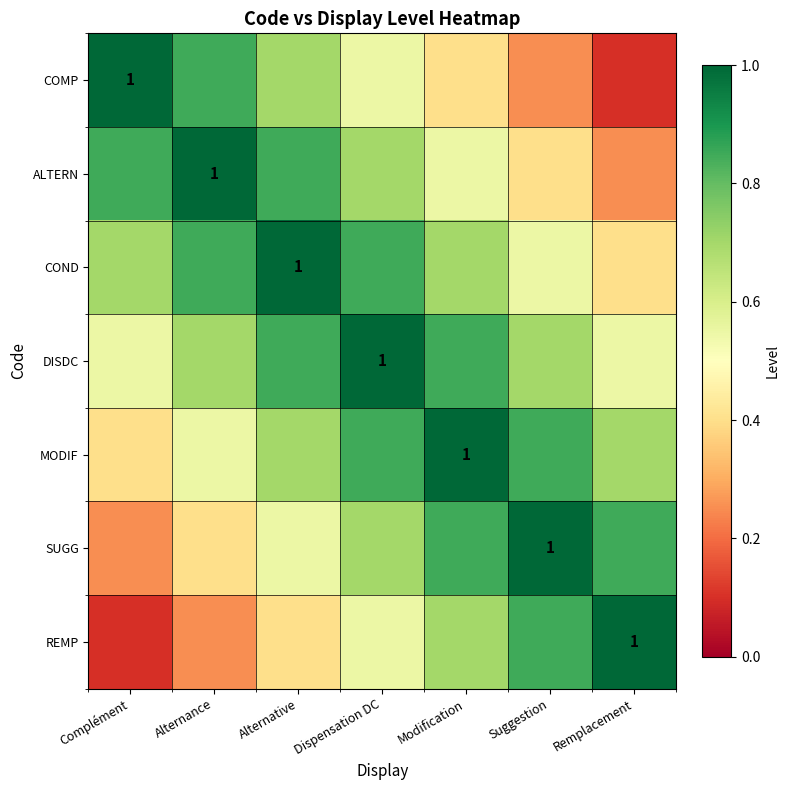

The value of DISDC at Dispensation DC is 1.0. True or false?

True